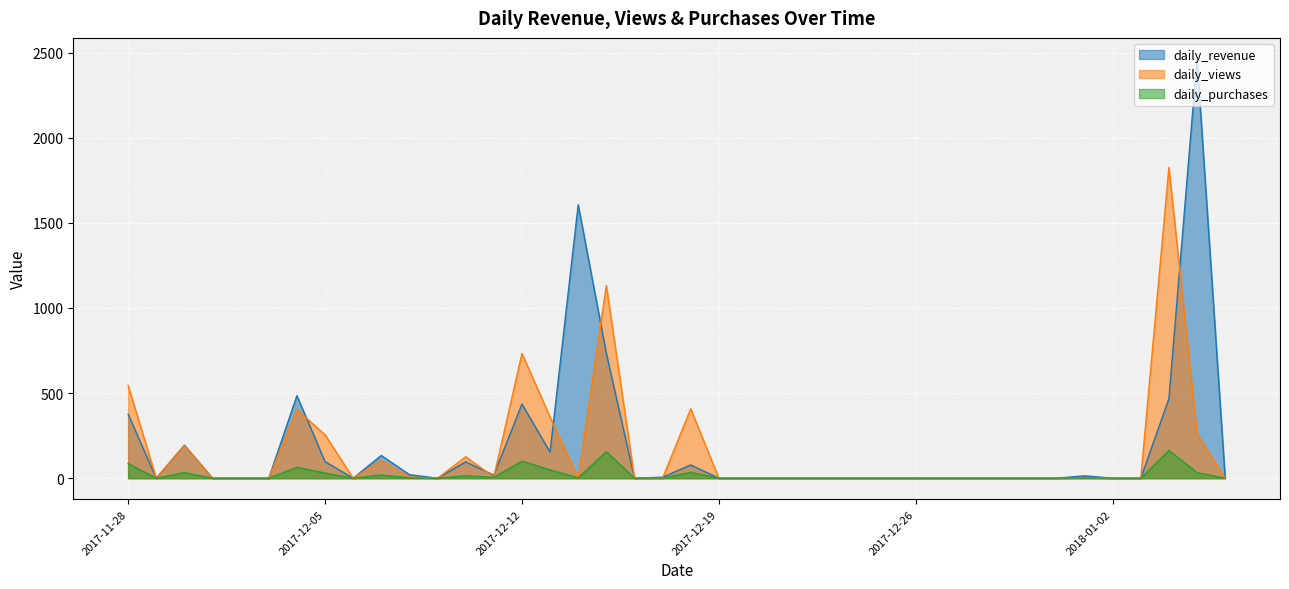

Between 2017-12-27 and 2017-12-12, which is larger?

2017-12-12